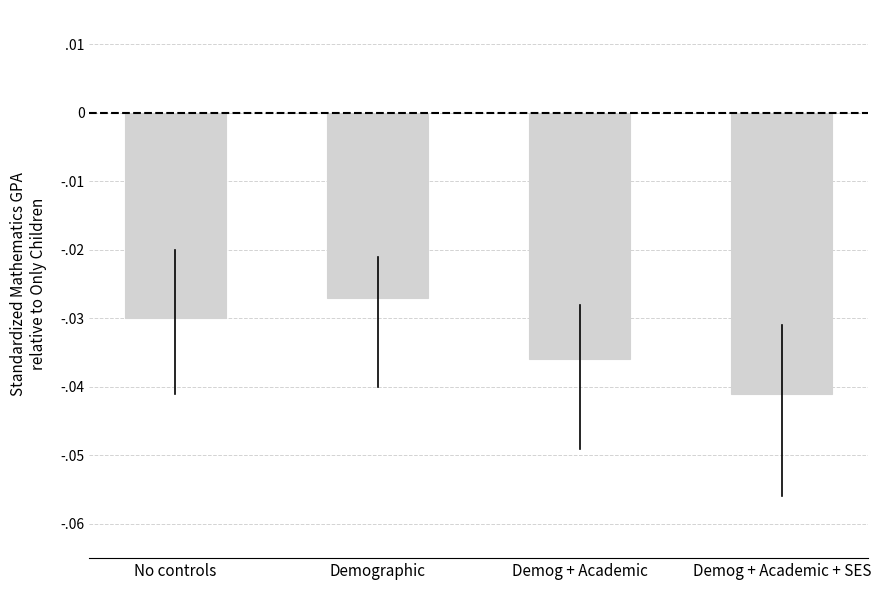

Rank the categories by value from highest to lowest.

Demographic, No controls, Demog + Academic, Demog + Academic + SES